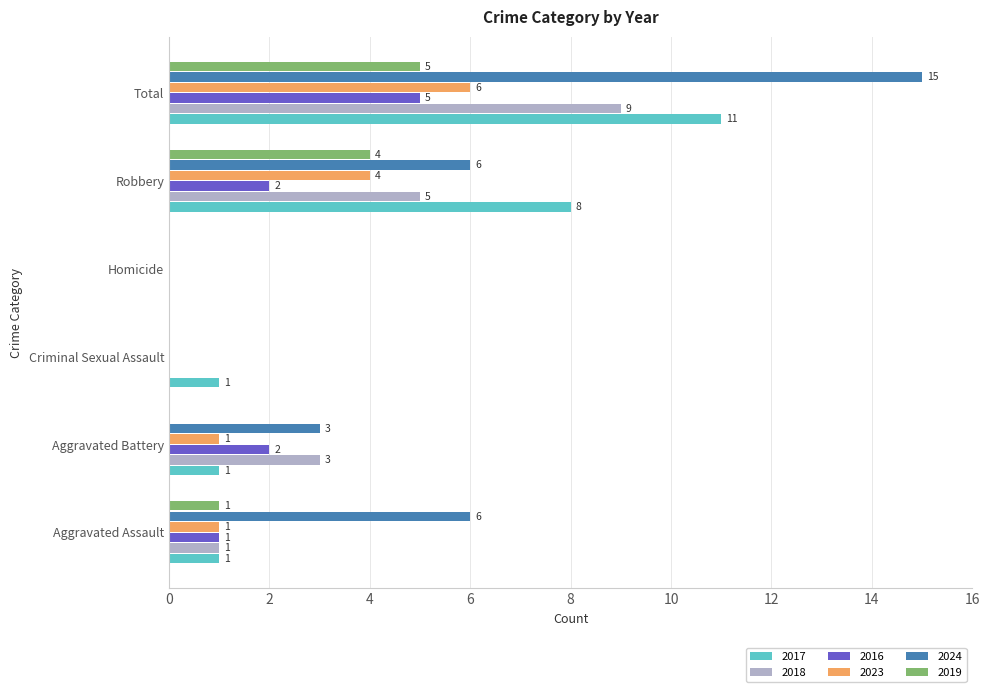

The 2019 series shows 5 at Total. True or false?

True